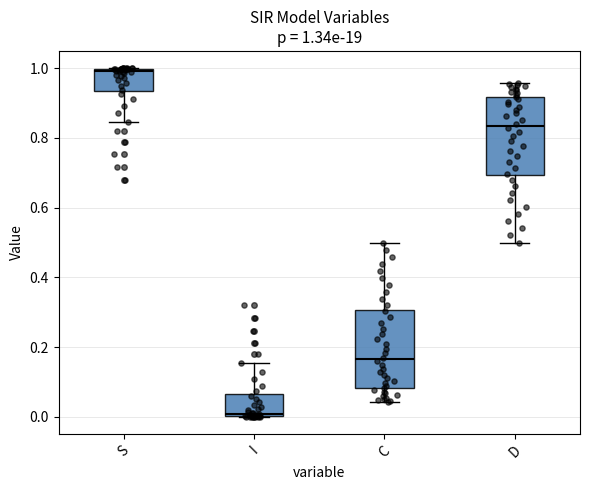

Which box's median line is the highest?

S